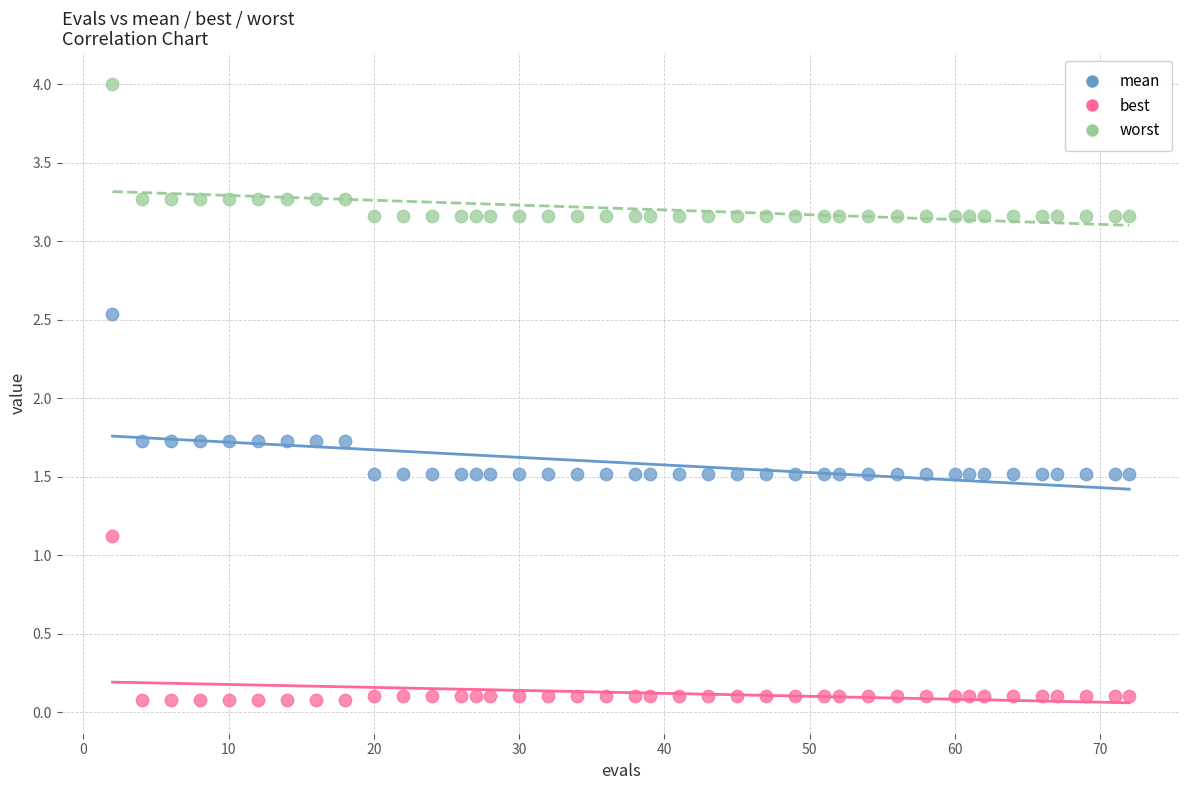

Which series contains the lowest Y value?

best